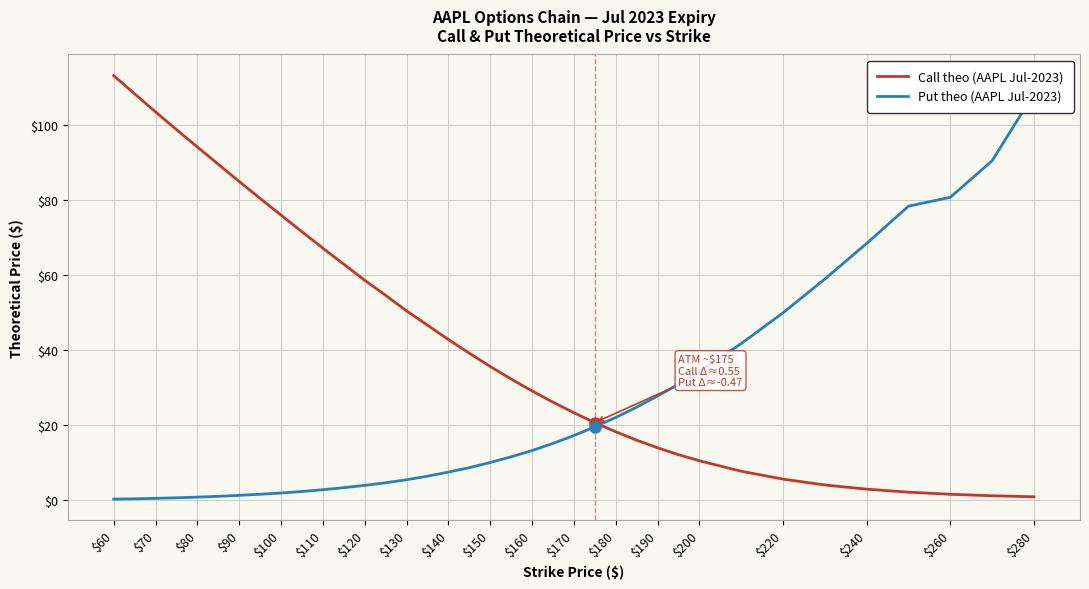

The value of Call theo (AAPL Jul-2023) at $160 is 42.2. True or false?

False